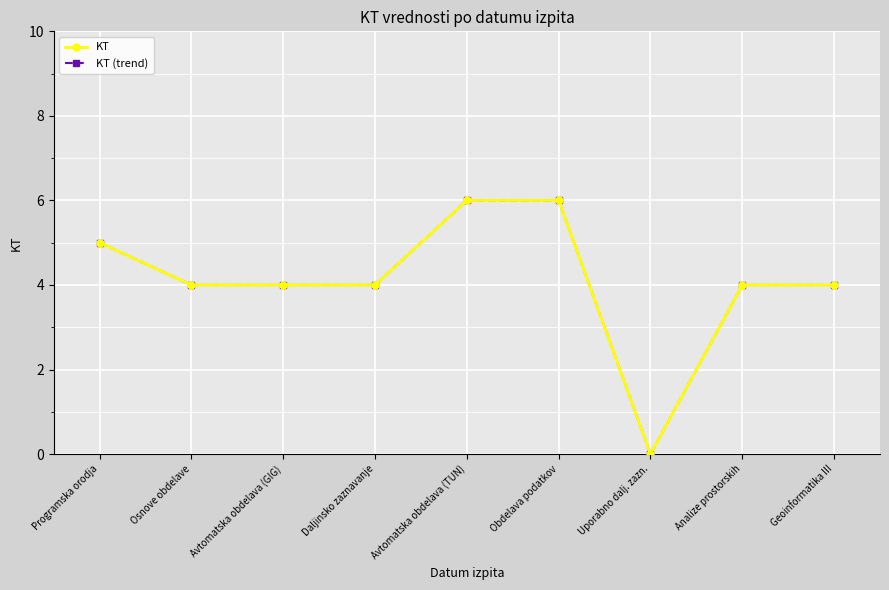

Does the chart have visible grid lines?

Yes